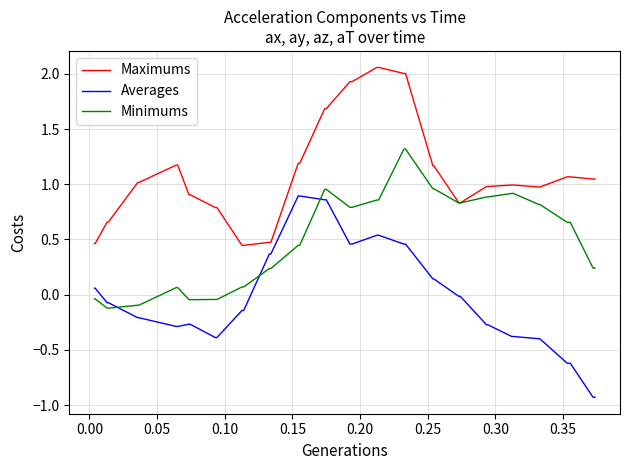

What is the lowest value of the Averages series?

-0.9